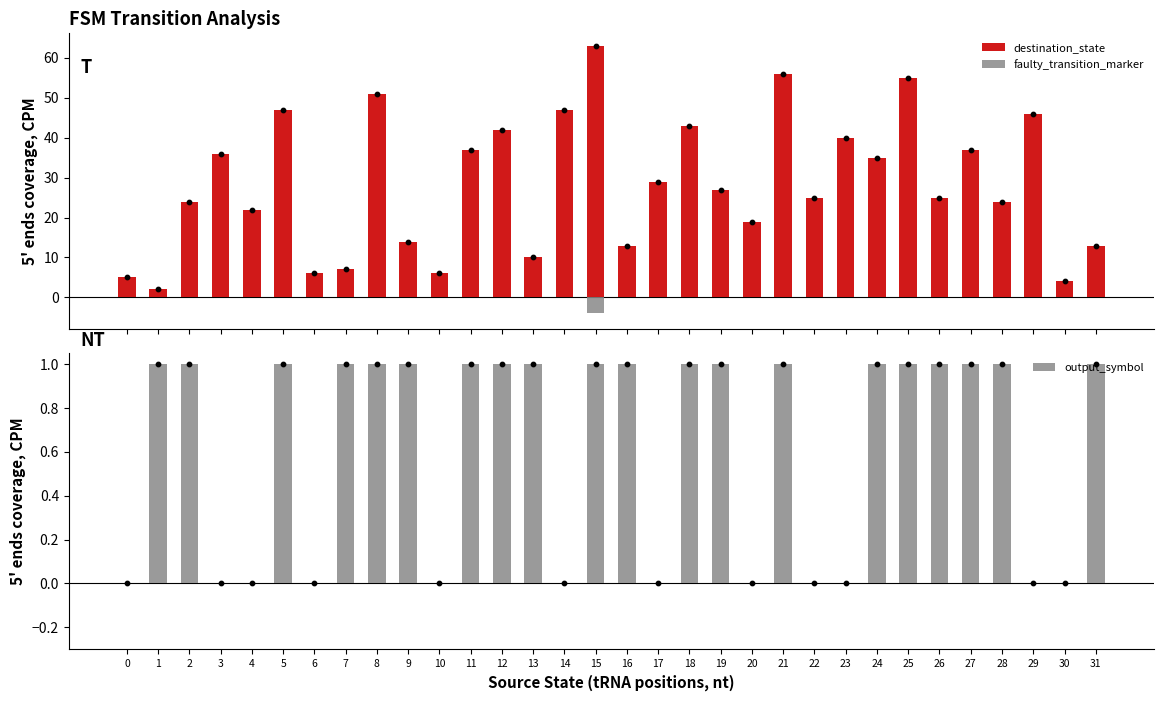

Which series contains the highest Y value?

destination_state